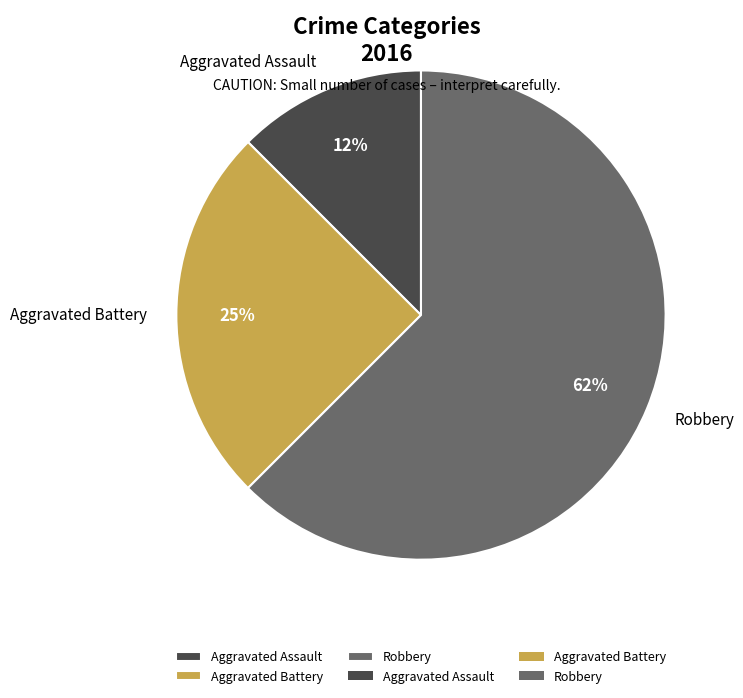

Combined, do Aggravated Battery and Robbery account for over 50%?

Yes